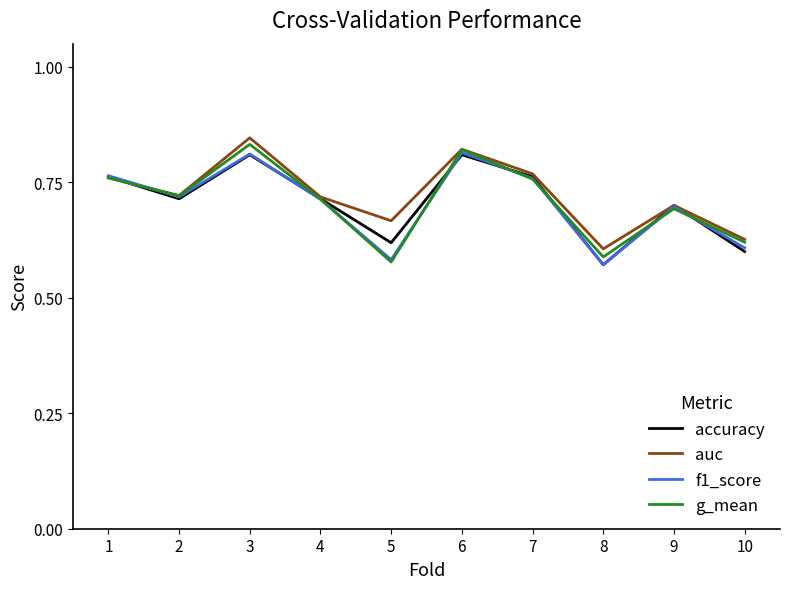

What is the difference between the second highest and minimum values in the g_mean series?

0.2